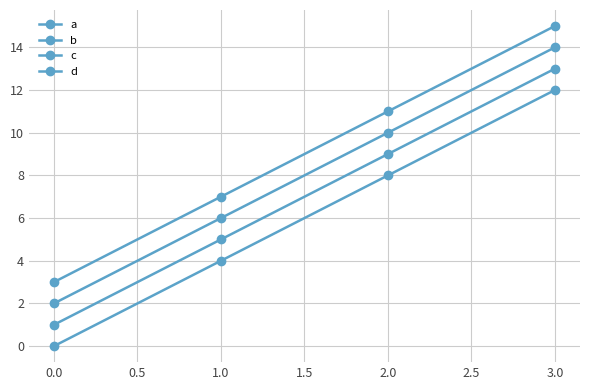

How many data points in a are less than 8?

2